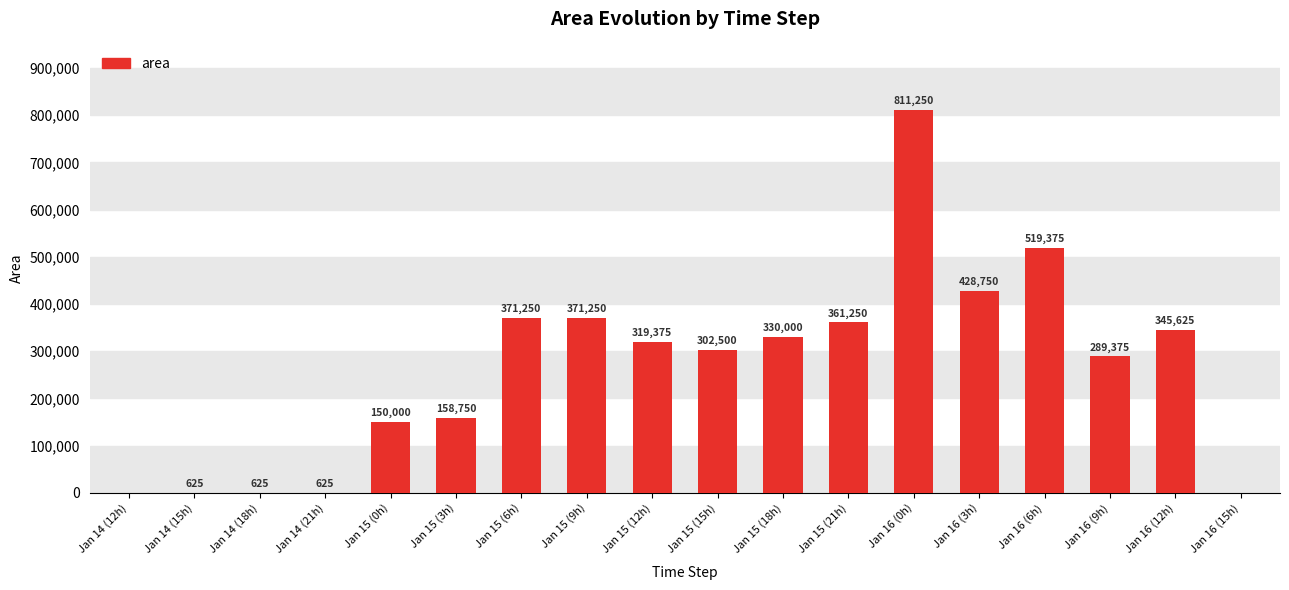

Reading left to right, extract all data points from this chart.

0	625	625	625	150000	158750	371250	371250	319375	302500	330000	361250	811250	428750	519375	289375	345625	0